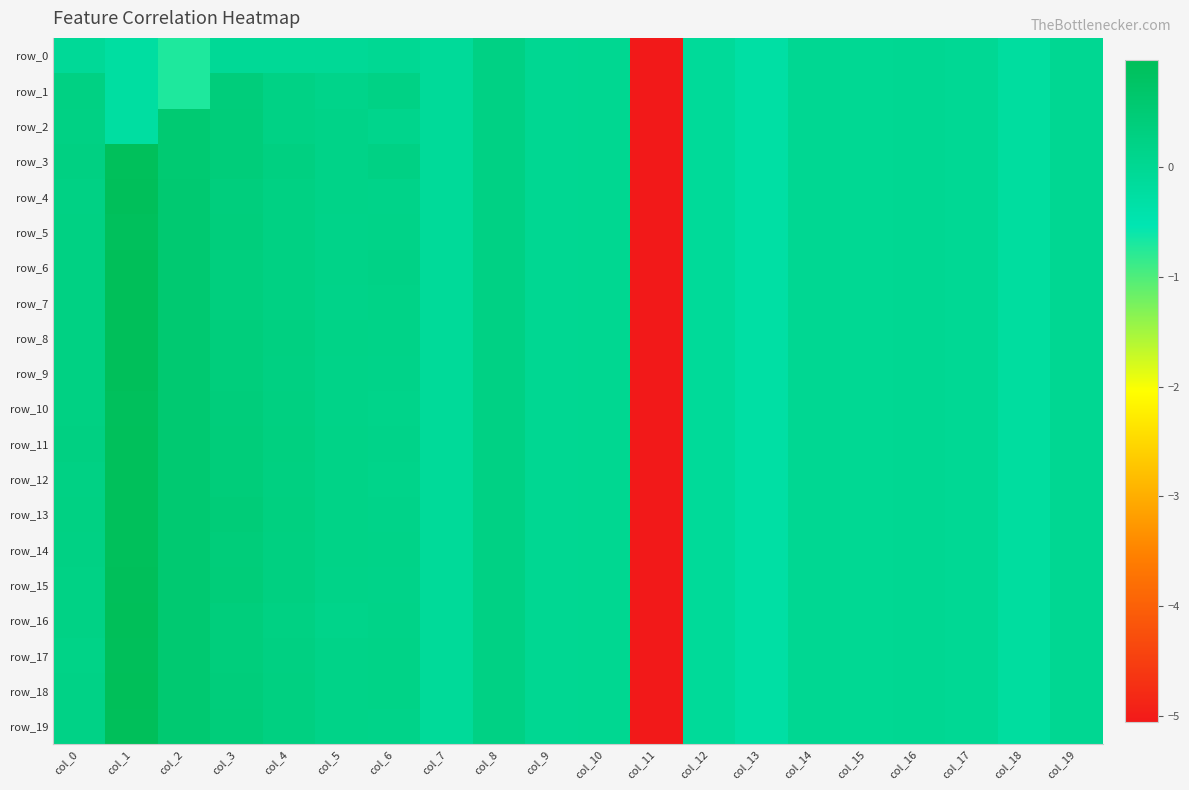

At col_17, list the series in order from smallest to largest.

row_0, row_1, row_2, row_3, row_4, row_5, row_6, row_7, row_8, row_9, row_10, row_11, row_12, row_13, row_14, row_15, row_16, row_17, row_18, row_19